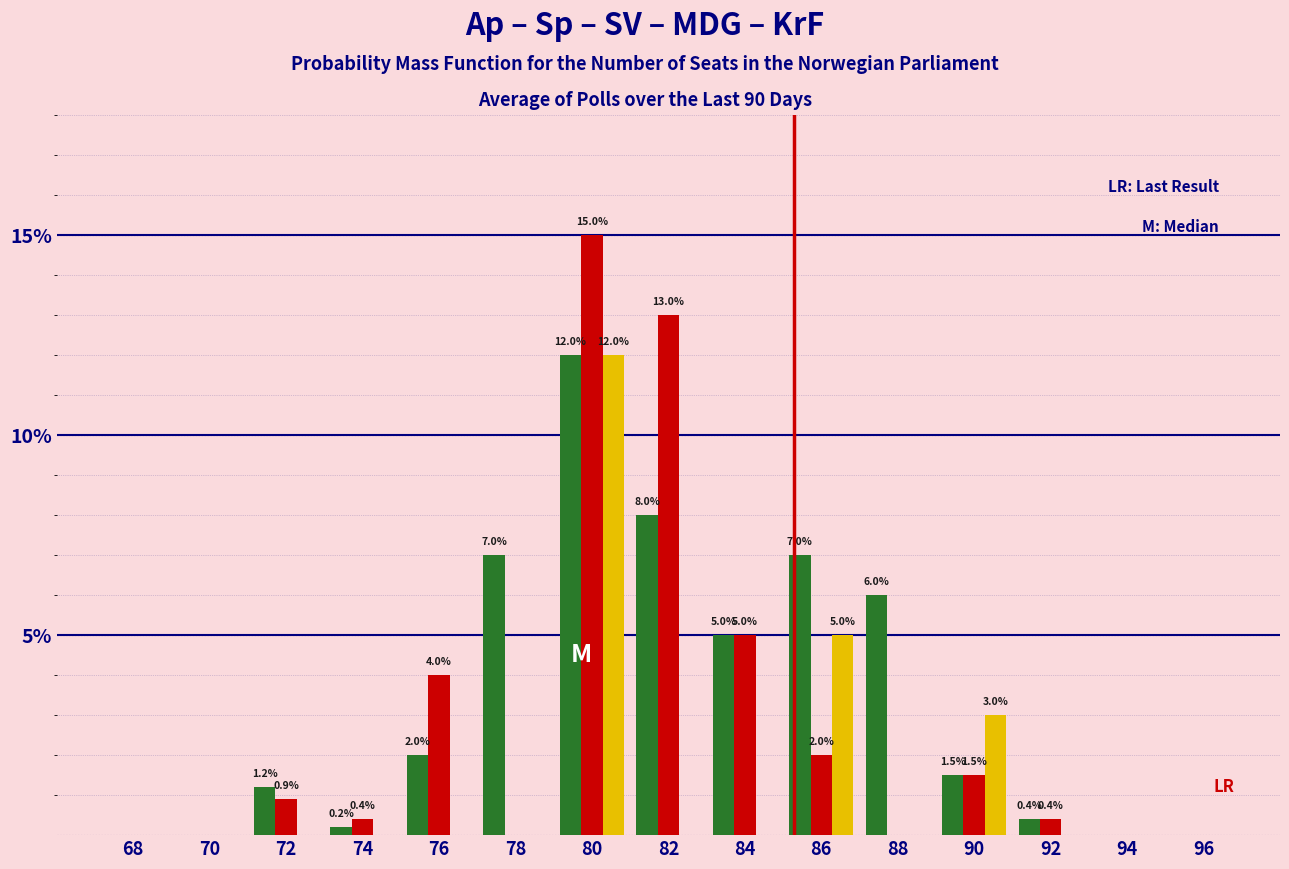

At which category is the sum across all series the highest?

80